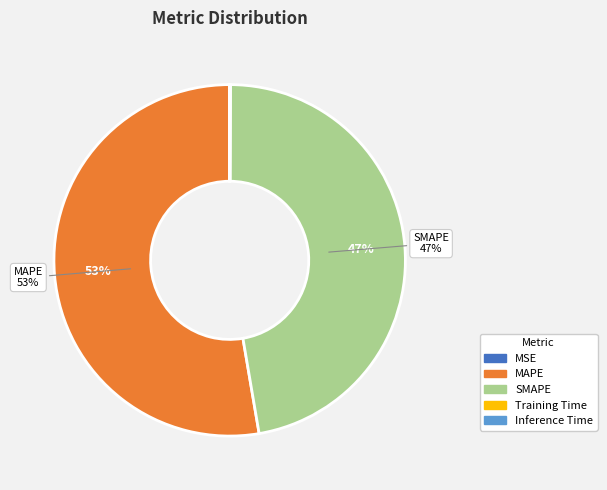

What is the majority slice?

MAPE